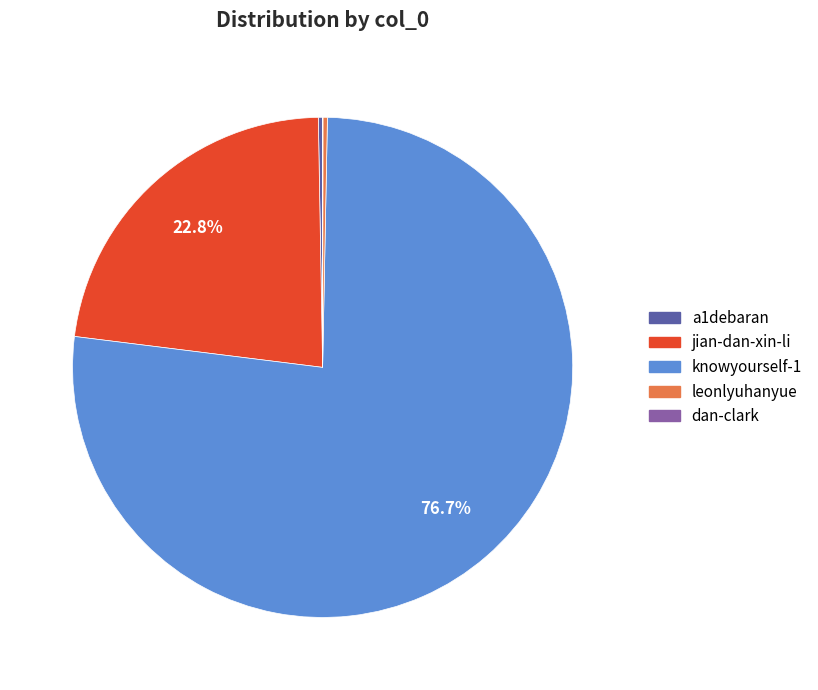

Does knowyourself-1 account for over 50% of the chart?

Yes